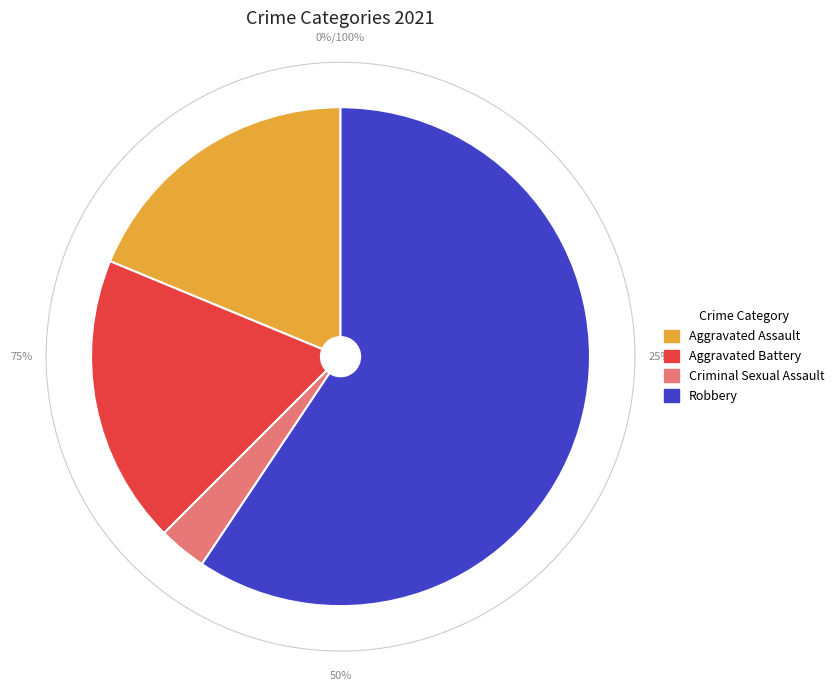

Rank the categories by value from highest to lowest.

Robbery, Aggravated Assault, Aggravated Battery, Criminal Sexual Assault